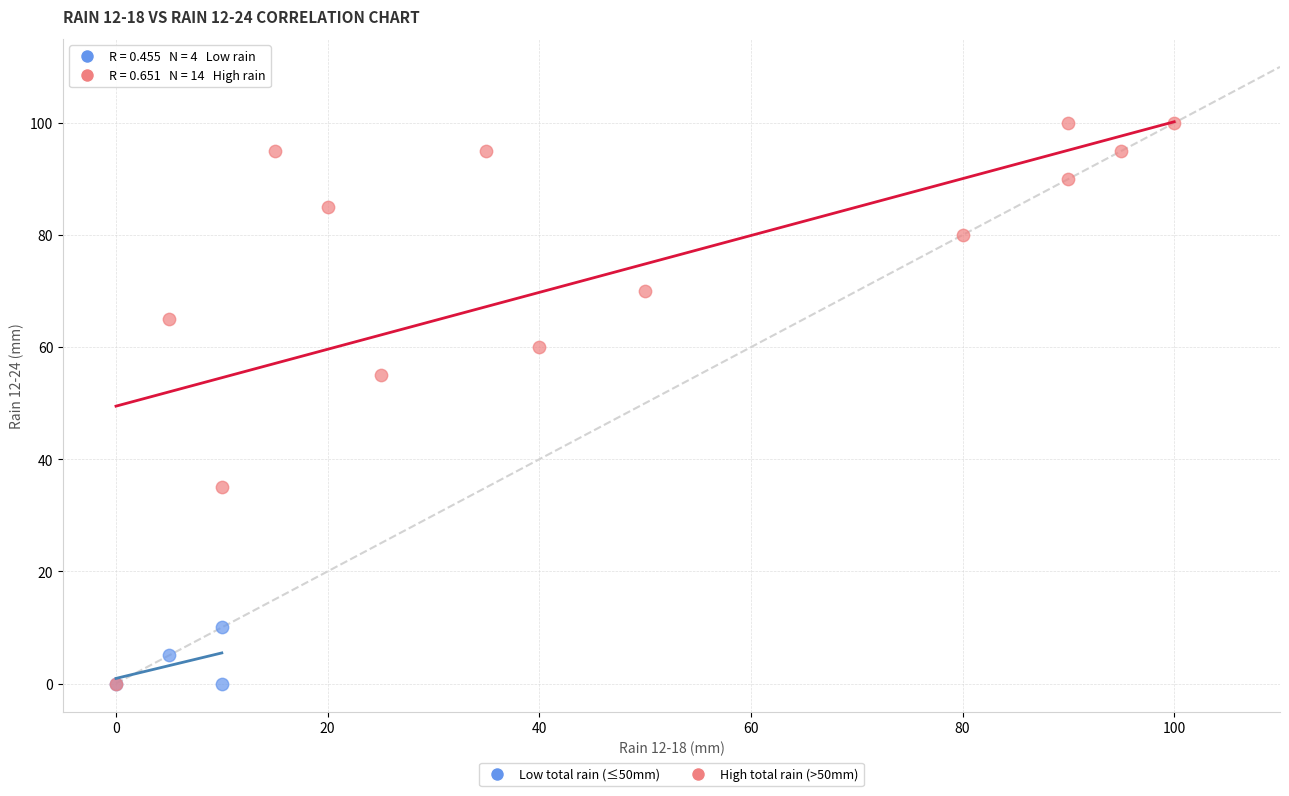

Which series contains the highest Y value?

High total rain (>50mm)